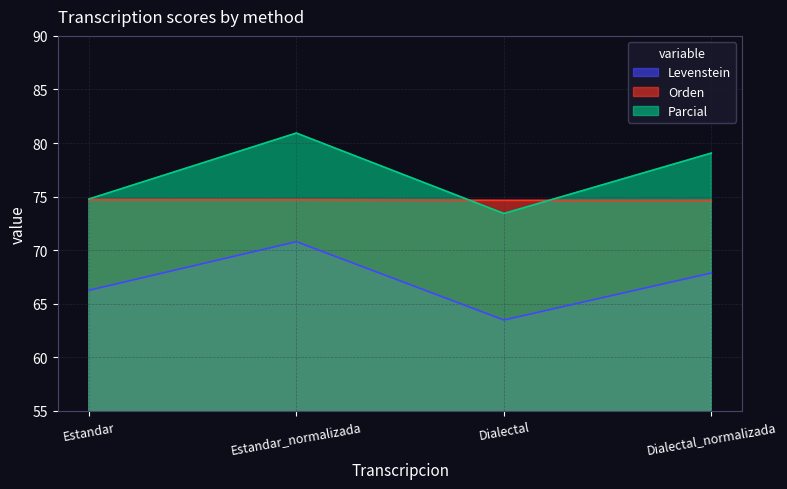

What is the sum of the Orden values at Dialectal and Estandar_normalizada?

149.4